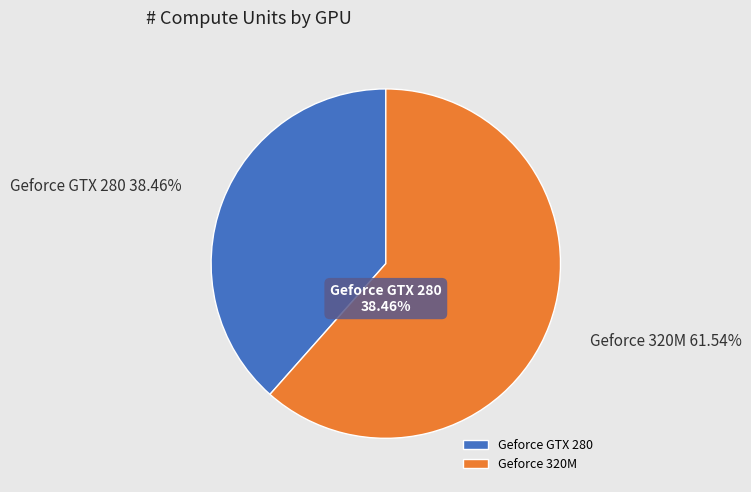

Rank the categories by value from lowest to highest.

Geforce GTX 280, Geforce 320M